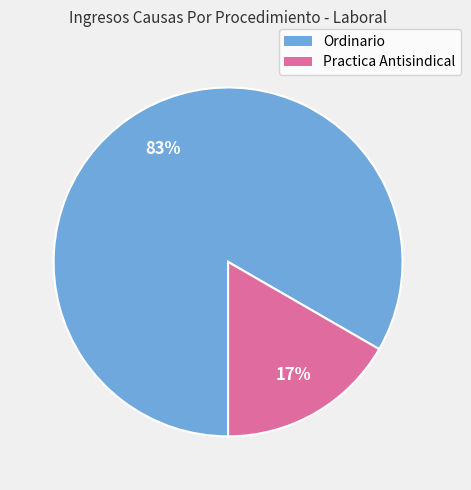

Does Practica Antisindical account for over 50% of the chart?

No